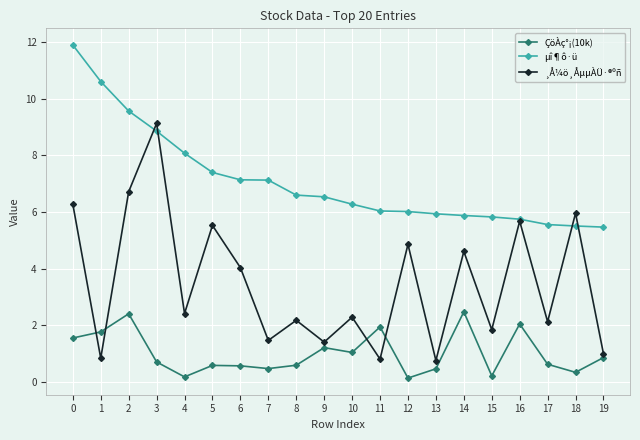

Does the chart display data point markers on the line(s)?

Yes